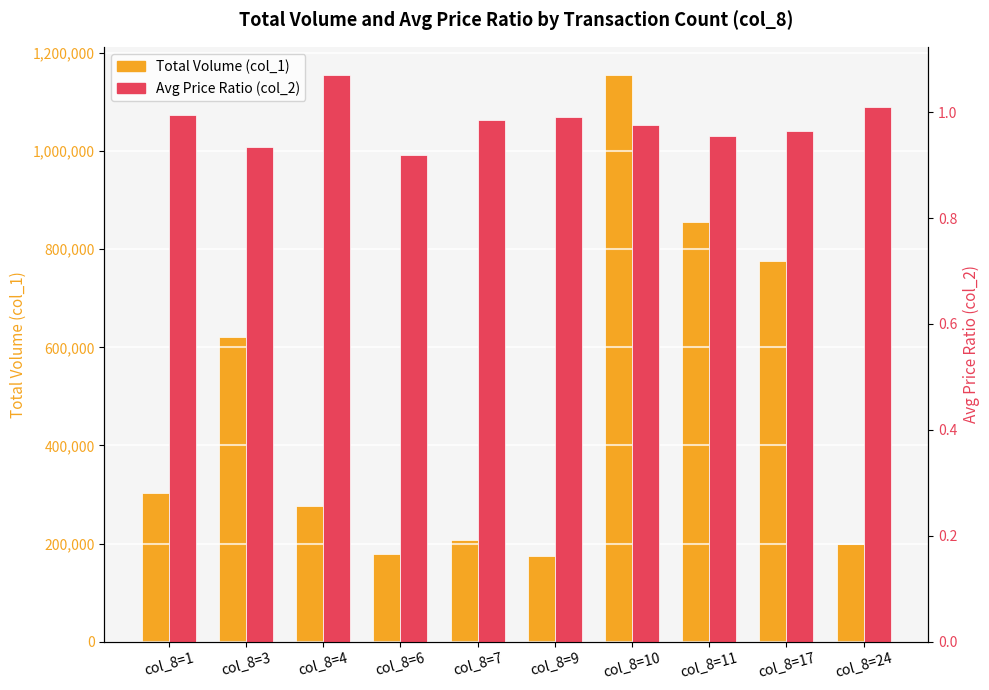

What is the greatest value displayed?

1155000.0